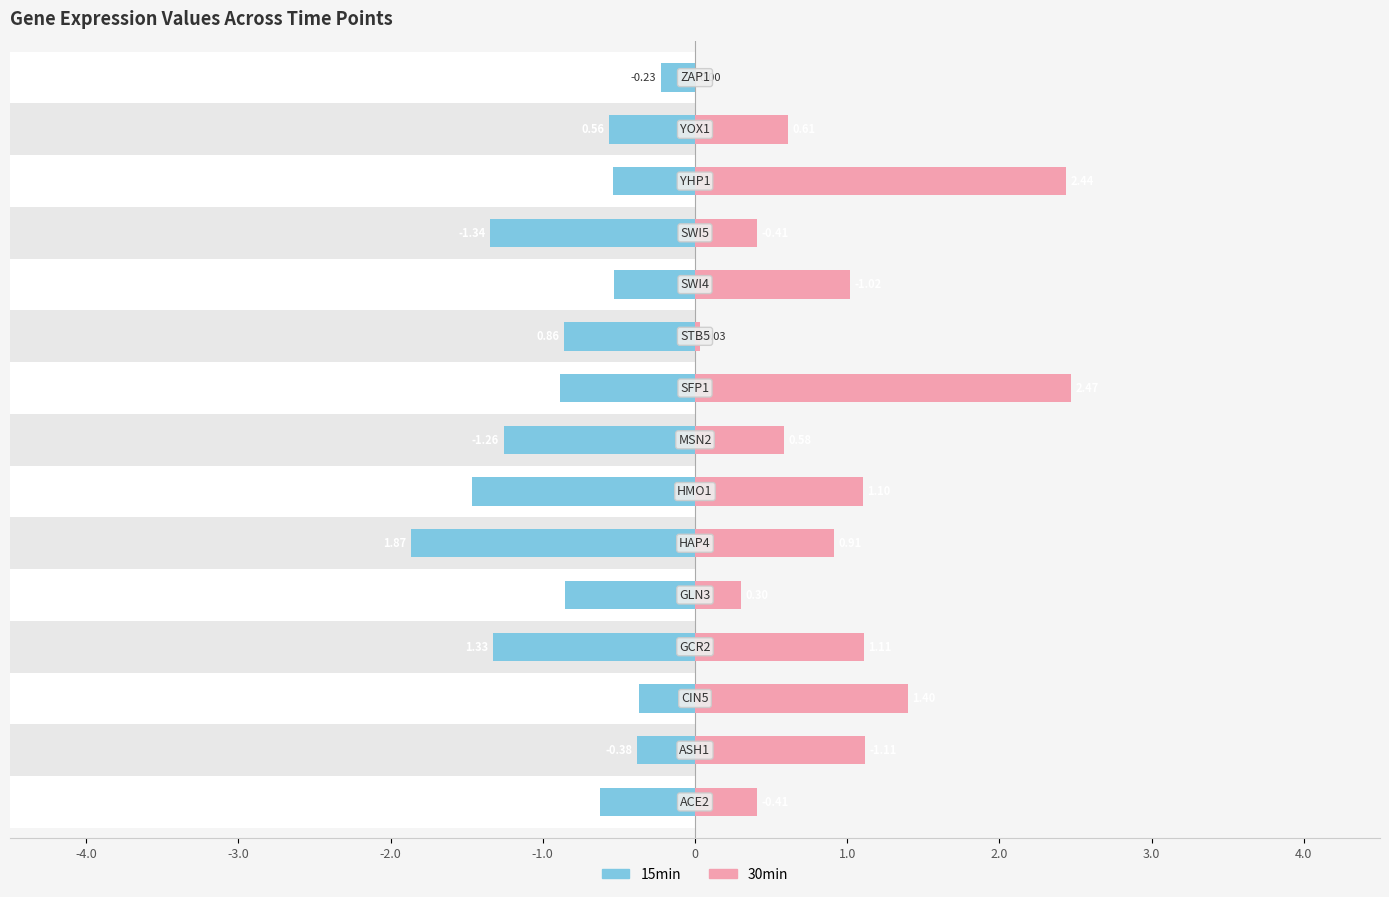

Which series has the largest total across all categories?

30min